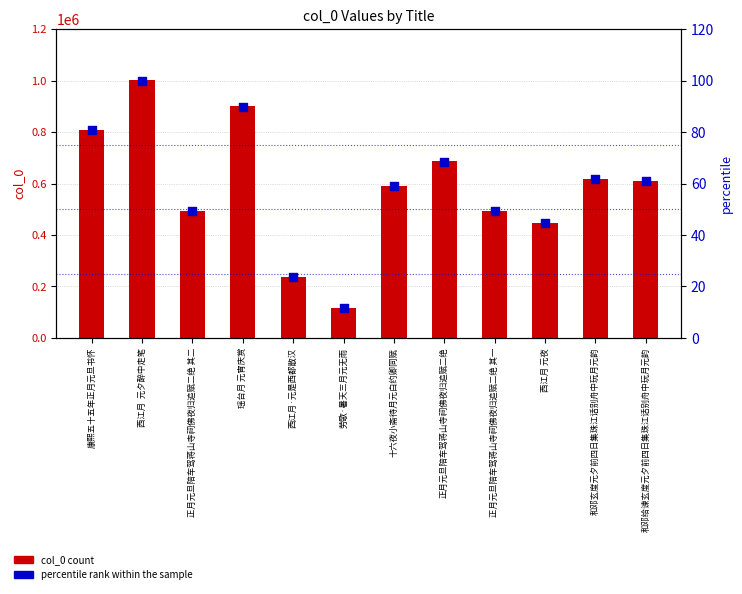

Which series contains the highest Y value?

col_0